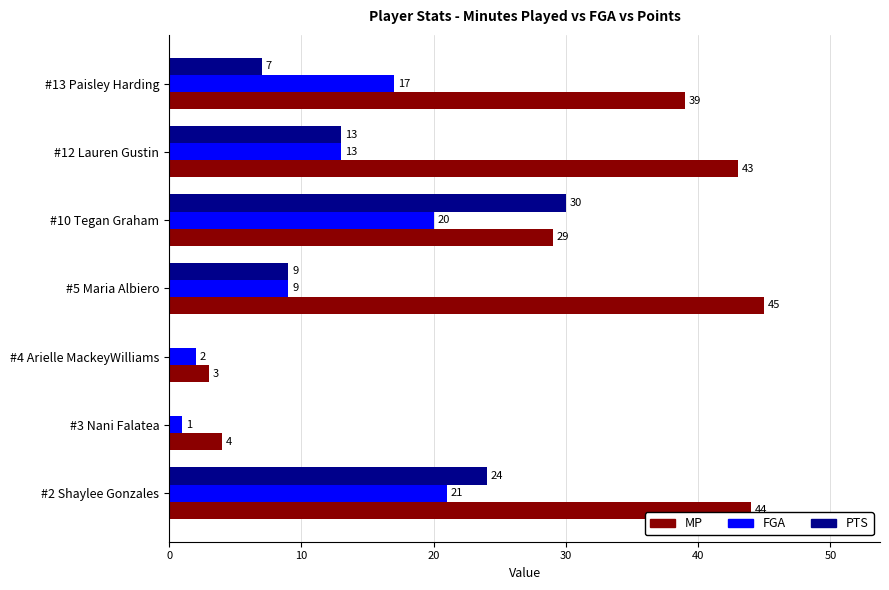

The value of MP at #13 Paisley Harding is 39. True or false?

True